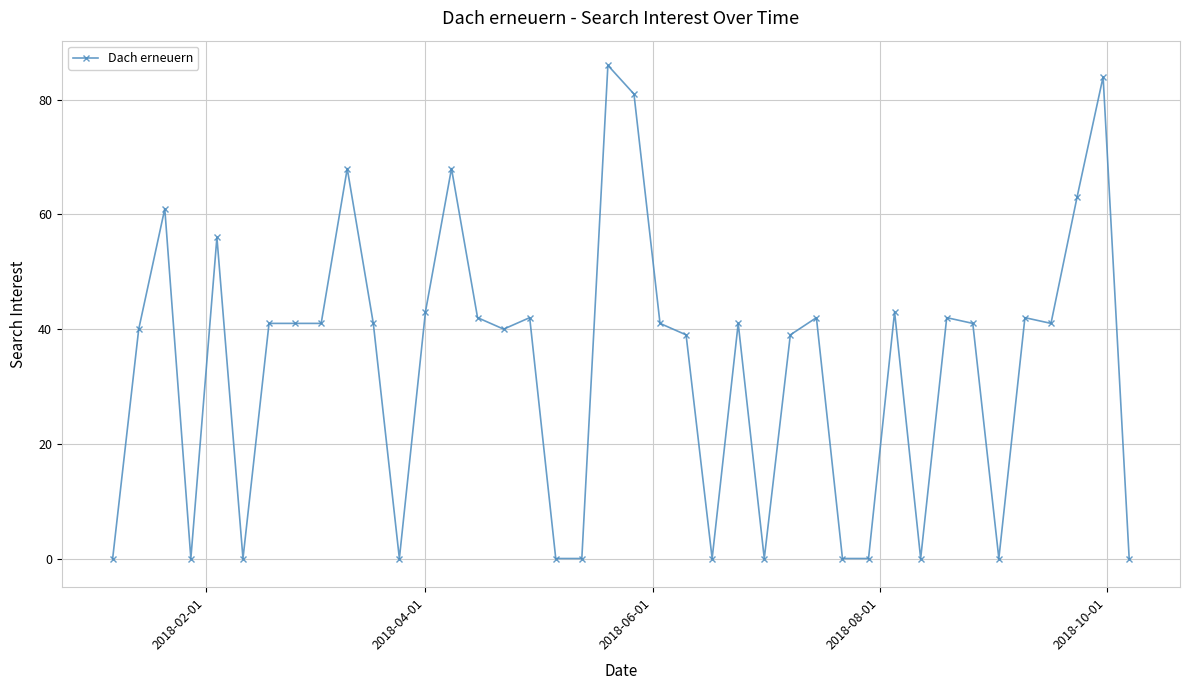

What is the maximum value shown in the chart?

86